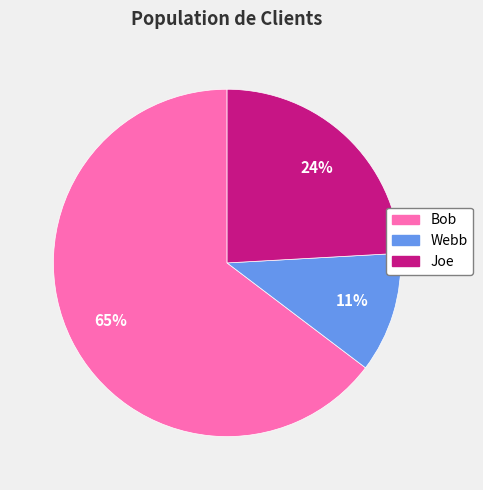

Is it true that Webb is 11% of the pie?

True